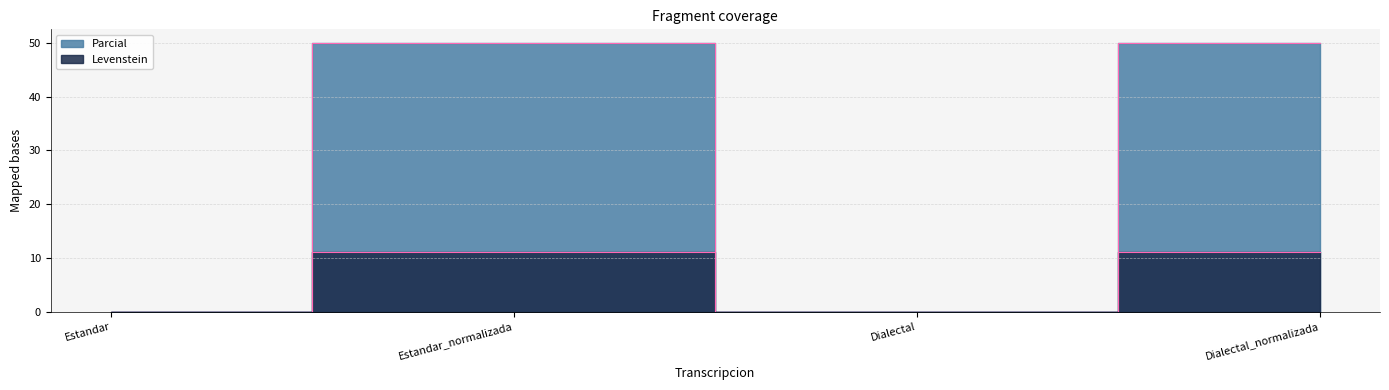

At which label does Parcial first exceed 11?

Estandar_normalizada